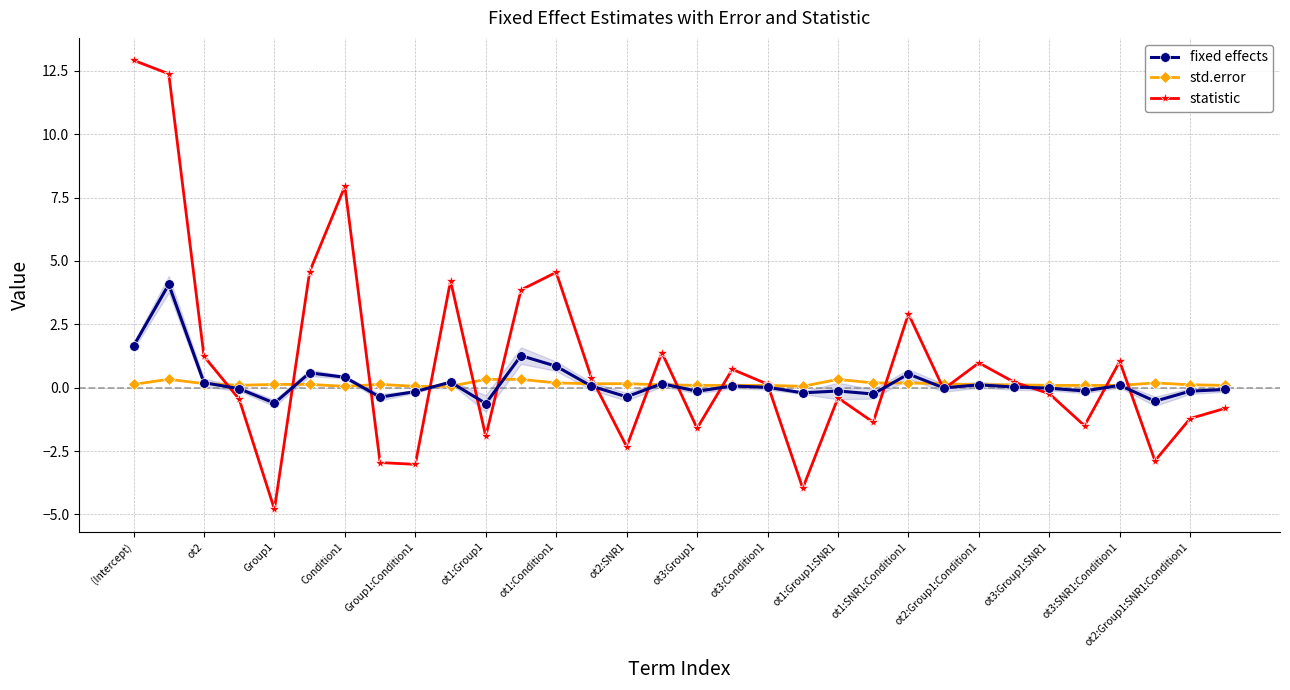

What is the maximum value for fixed effects?

4.1